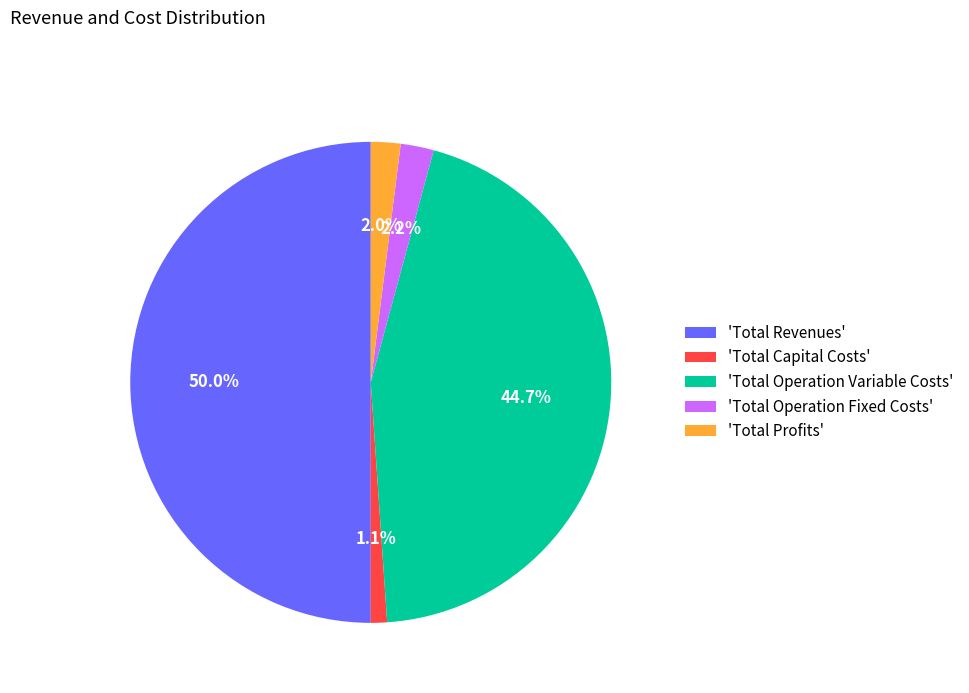

What is the smallest slice in the pie chart?

'Total Capital Costs'